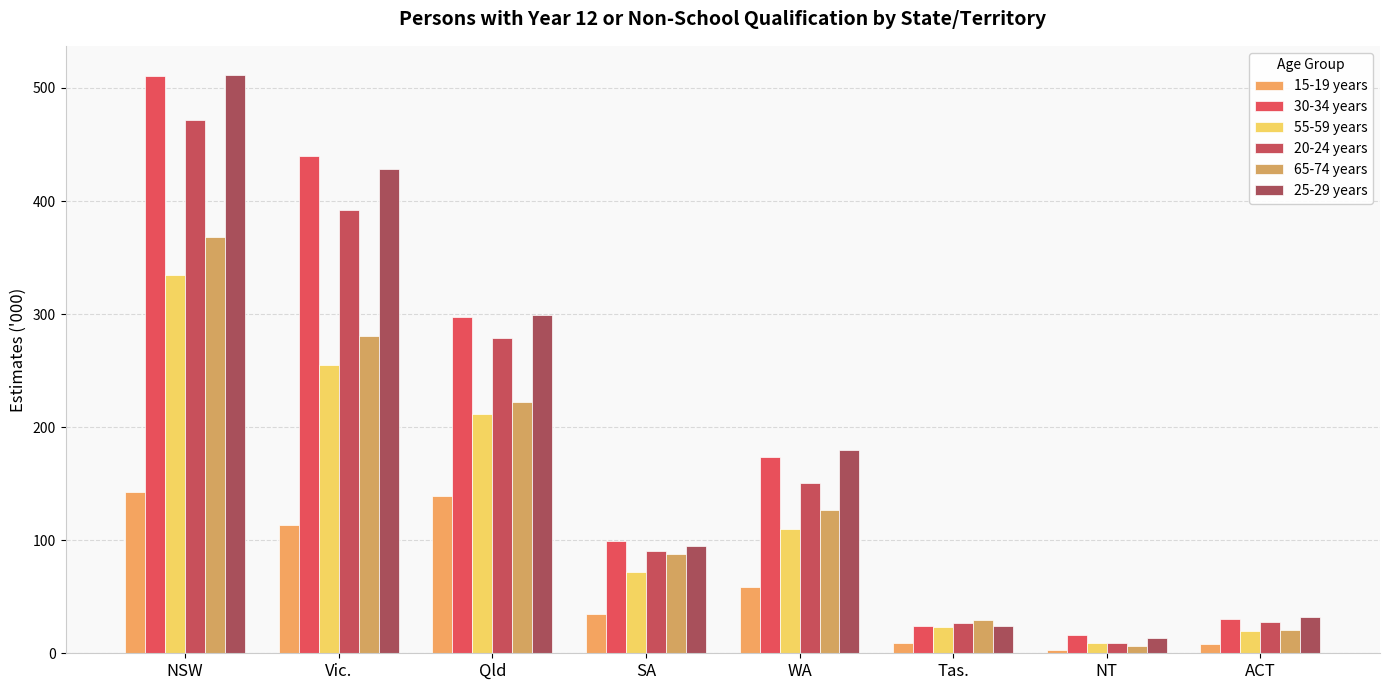

What is the difference between the maximum and minimum values in the 30-34 years series?

494.0